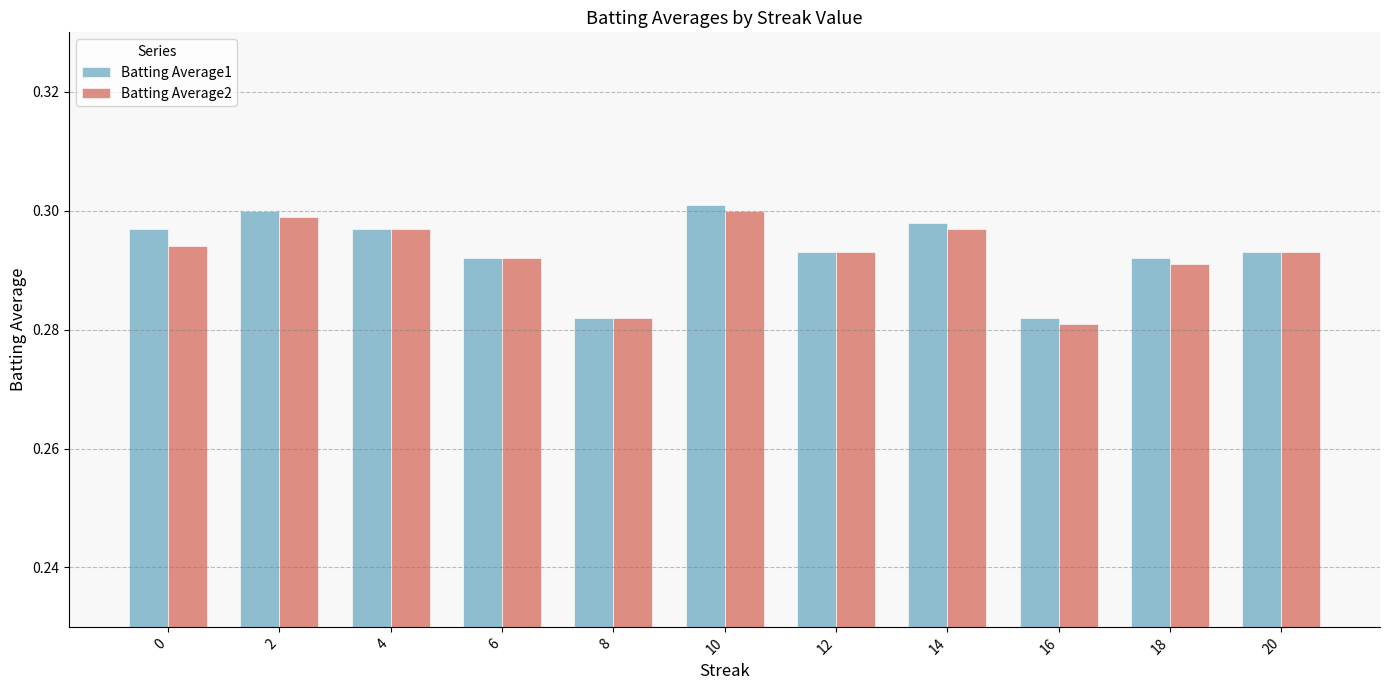

What is the sum of the Batting Average1 values at 8 and 20?

0.6